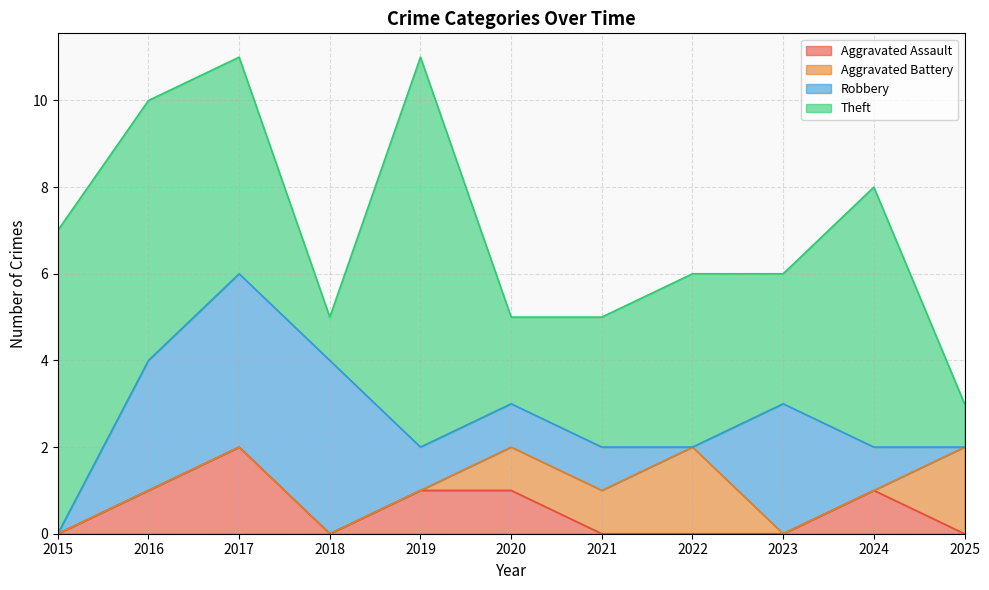

How many times do Aggravated Battery and Robbery cross each other?

2